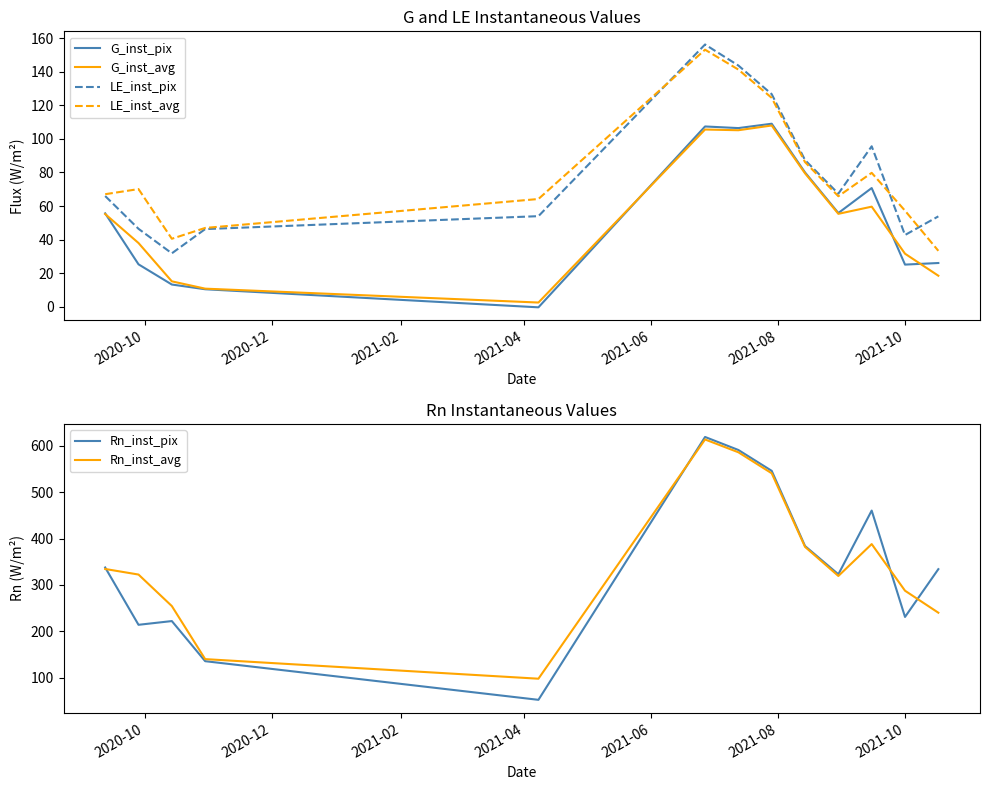

What is the value of the LE_inst_avg point at the 8th from the left?

124.4